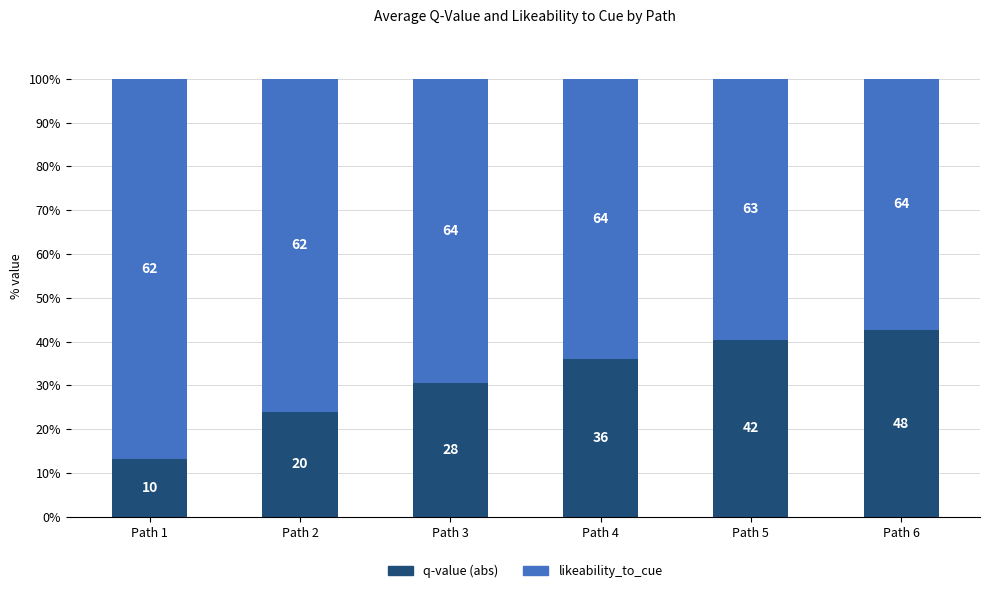

How many bars are there in total?

6